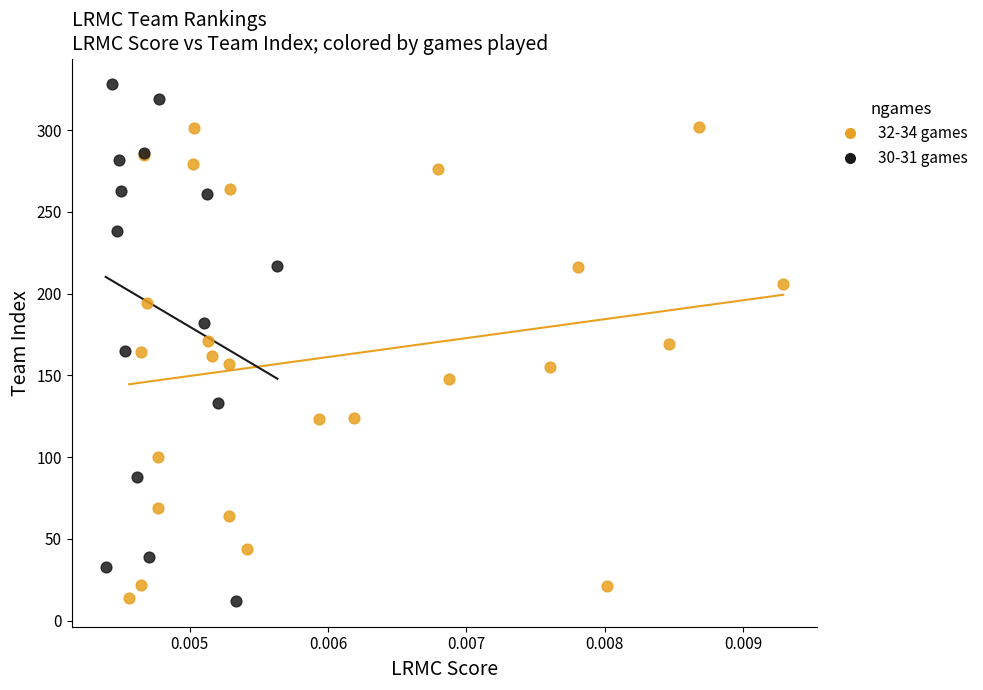

Which series reaches the maximum Y coordinate?

30-31 games